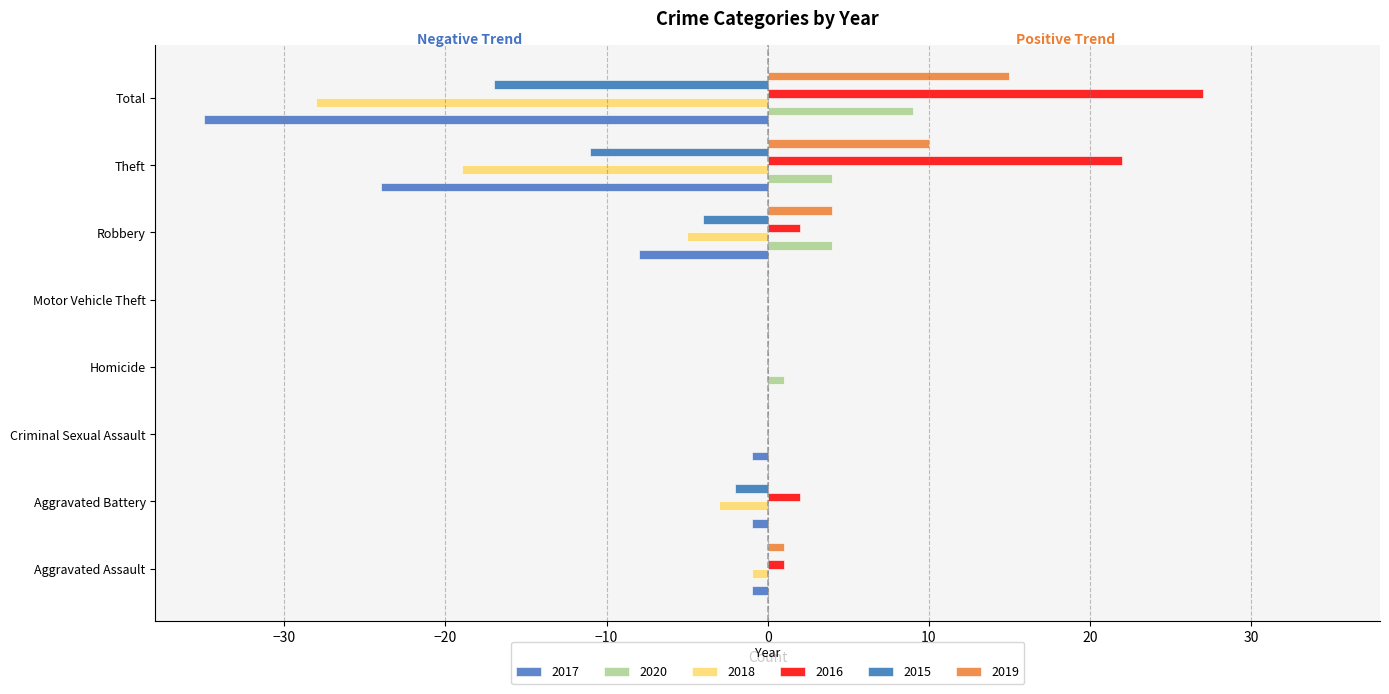

Which series has the largest total across all categories?

2016